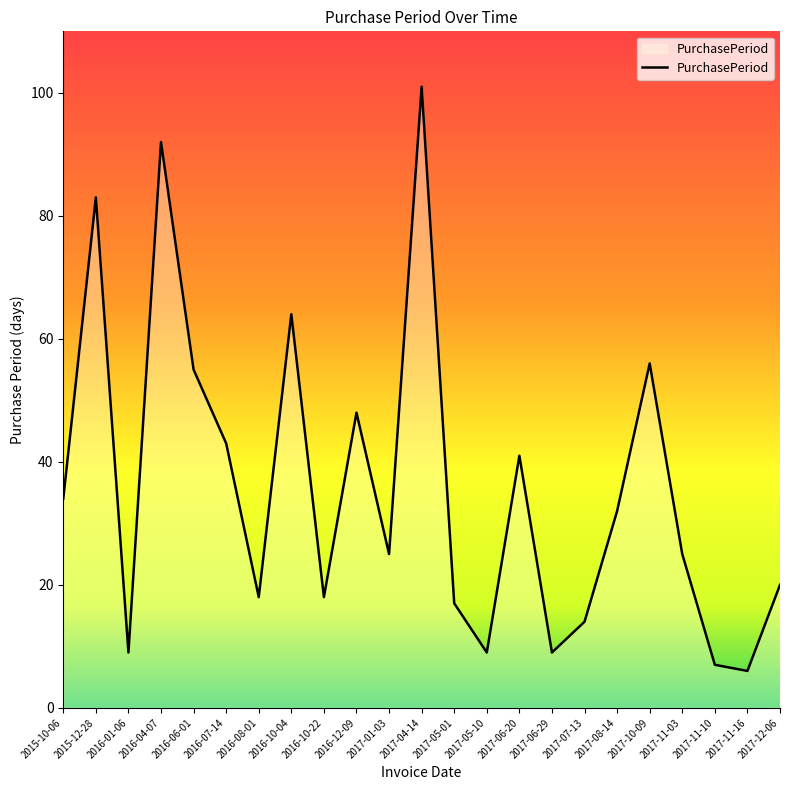

Does the chart display data point markers on the line(s)?

No